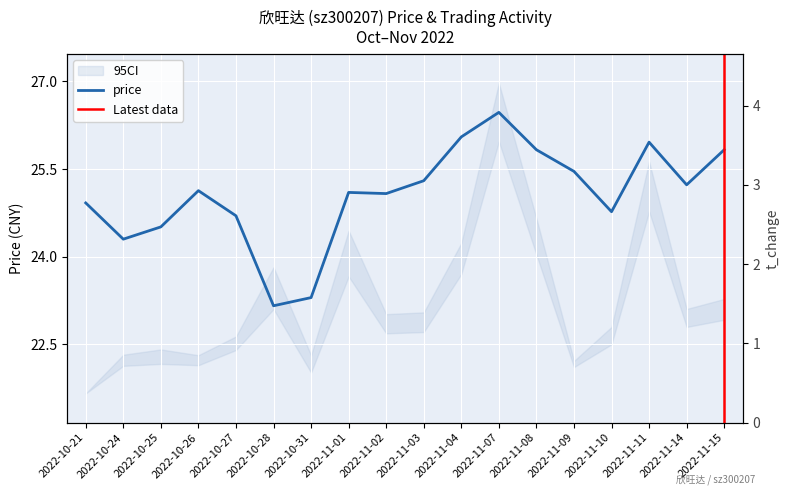

How many categories are shown in the chart?

18